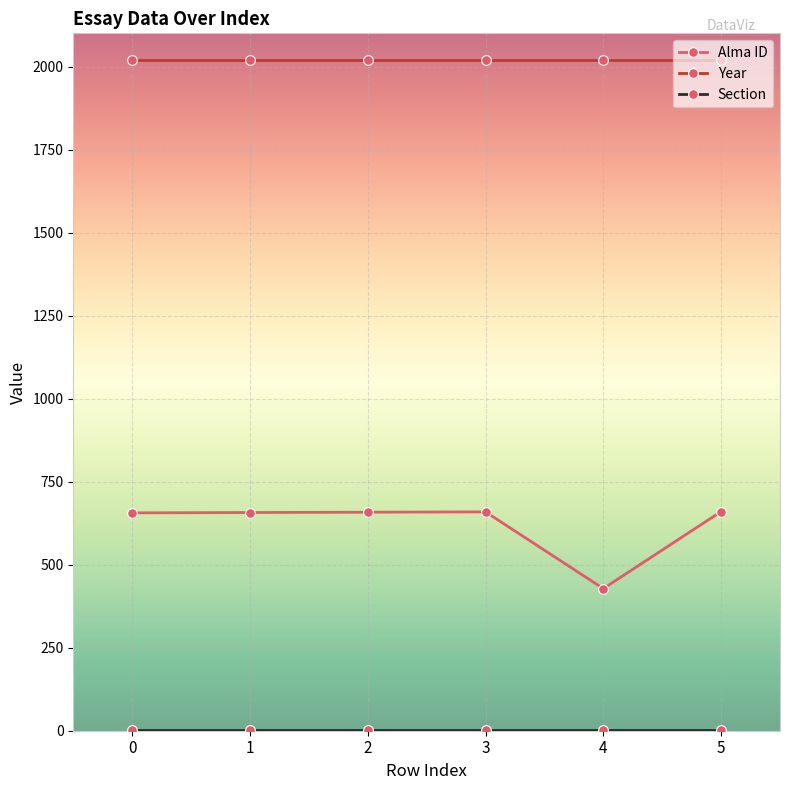

What is the highest value of the Alma ID series?

660